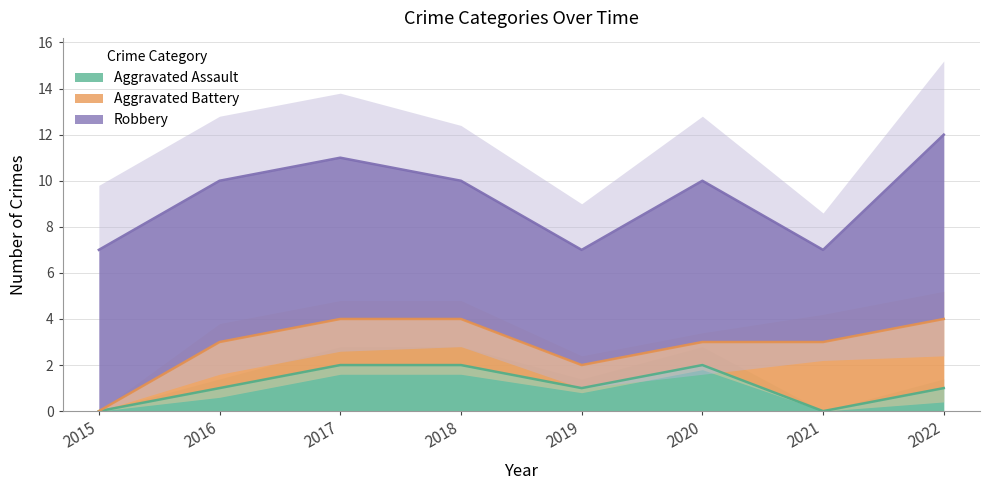

True or false: Robbery has more than 0 points higher than both neighbors.

True